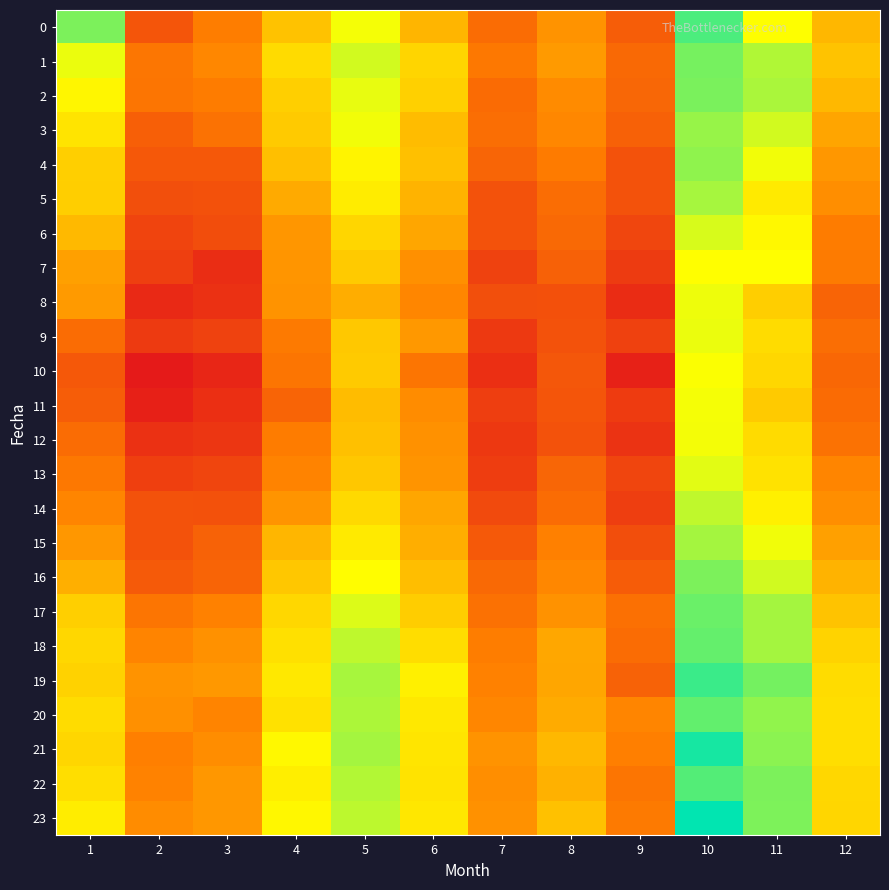

Reading right to left, list all the values displayed in this chart.

0: 12=7.0	11=7.3	10=7.7	9=6.6	8=6.8	7=6.6	6=7.0	5=7.3	4=7.0	3=6.7	2=6.5	1=7.6
1: 12=7.0	11=7.5	10=7.6	9=6.6	8=6.9	7=6.7	6=7.1	5=7.4	4=7.1	3=6.8	2=6.7	1=7.3
2: 12=7.0	11=7.5	10=7.6	9=6.6	8=6.8	7=6.6	6=7.1	5=7.4	4=7.1	3=6.7	2=6.7	1=7.3
3: 12=6.9	11=7.4	10=7.5	9=6.6	8=6.8	7=6.7	6=7.0	5=7.3	4=7.1	3=6.7	2=6.6	1=7.2
4: 12=6.9	11=7.3	10=7.6	9=6.5	8=6.7	7=6.6	6=7.0	5=7.3	4=7.0	3=6.5	2=6.5	1=7.1
5: 12=6.8	11=7.2	10=7.5	9=6.5	8=6.6	7=6.5	6=7.0	5=7.2	4=6.9	3=6.5	2=6.5	1=7.1
6: 12=6.7	11=7.3	10=7.4	9=6.4	8=6.6	7=6.5	6=6.9	5=7.1	4=6.8	3=6.5	2=6.4	1=7.0
7: 12=6.7	11=7.3	10=7.3	9=6.4	8=6.6	7=6.4	6=6.8	5=7.1	4=6.8	3=6.3	2=6.4	1=6.9
8: 12=6.6	11=7.1	10=7.3	9=6.3	8=6.5	7=6.5	6=6.8	5=6.9	4=6.8	3=6.3	2=6.3	1=6.9
9: 12=6.7	11=7.2	10=7.3	9=6.4	8=6.5	7=6.4	6=6.9	5=7.1	4=6.7	3=6.4	2=6.4	1=6.6
10: 12=6.6	11=7.1	10=7.3	9=6.2	8=6.5	7=6.3	6=6.7	5=7.1	4=6.7	3=6.3	2=6.2	1=6.5
11: 12=6.6	11=7.1	10=7.3	9=6.4	8=6.5	7=6.4	6=6.8	5=7.0	4=6.6	3=6.3	2=6.2	1=6.6
12: 12=6.7	11=7.2	10=7.3	9=6.3	8=6.5	7=6.4	6=6.8	5=7.0	4=6.7	3=6.3	2=6.3	1=6.6
13: 12=6.8	11=7.2	10=7.4	9=6.4	8=6.6	7=6.4	6=6.8	5=7.1	4=6.8	3=6.4	2=6.4	1=6.7
14: 12=6.8	11=7.2	10=7.4	9=6.4	8=6.6	7=6.4	6=6.9	5=7.1	4=6.8	3=6.5	2=6.5	1=6.8
15: 12=6.9	11=7.3	10=7.5	9=6.5	8=6.7	7=6.5	6=7.0	5=7.2	4=7.0	3=6.6	2=6.5	1=6.8
16: 12=7.0	11=7.4	10=7.6	9=6.5	8=6.8	7=6.6	6=7.0	5=7.3	4=7.1	3=6.6	2=6.5	1=7.0
17: 12=7.0	11=7.5	10=7.6	9=6.7	8=6.8	7=6.7	6=7.1	5=7.4	4=7.1	3=6.8	2=6.7	1=7.1
18: 12=7.1	11=7.5	10=7.6	9=6.6	8=6.9	7=6.7	6=7.2	5=7.4	4=7.2	3=6.8	2=6.8	1=7.1
19: 12=7.2	11=7.6	10=7.7	9=6.6	8=6.9	7=6.8	6=7.2	5=7.5	4=7.2	3=6.9	2=6.8	1=7.1
20: 12=7.2	11=7.5	10=7.7	9=6.8	8=6.9	7=6.8	6=7.2	5=7.5	4=7.2	3=6.8	2=6.8	1=7.2
21: 12=7.2	11=7.6	10=7.8	9=6.7	8=7.0	7=6.8	6=7.2	5=7.5	4=7.3	3=6.8	2=6.7	1=7.1
22: 12=7.1	11=7.6	10=7.7	9=6.7	8=7.0	7=6.8	6=7.2	5=7.5	4=7.2	3=6.8	2=6.8	1=7.2
23: 12=7.1	11=7.6	10=7.9	9=6.7	8=7.0	7=6.8	6=7.2	5=7.5	4=7.3	3=6.9	2=6.8	1=7.2